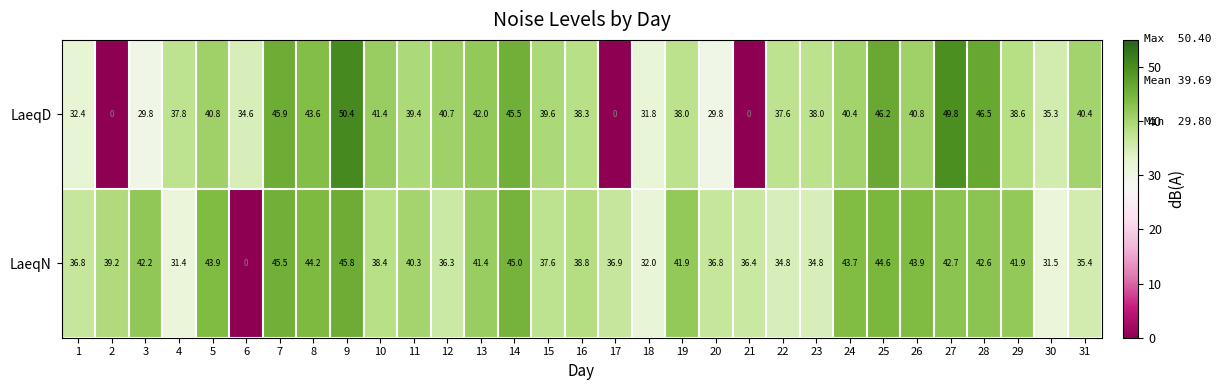

At which category is the sum across all series the highest?

9